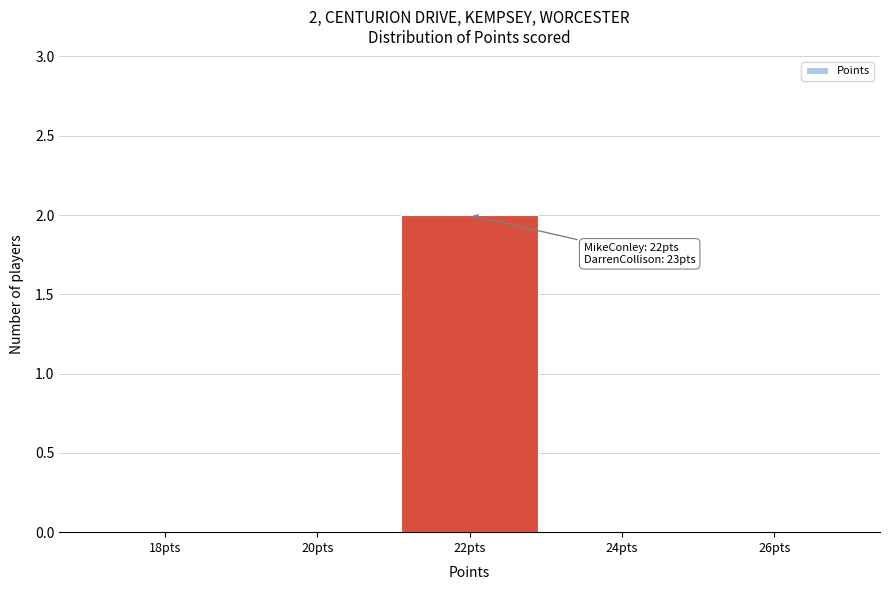

Reading left to right, transcribe all the data shown in this chart.

18pts=0	20pts=0	22pts=2	24pts=0	26pts=0